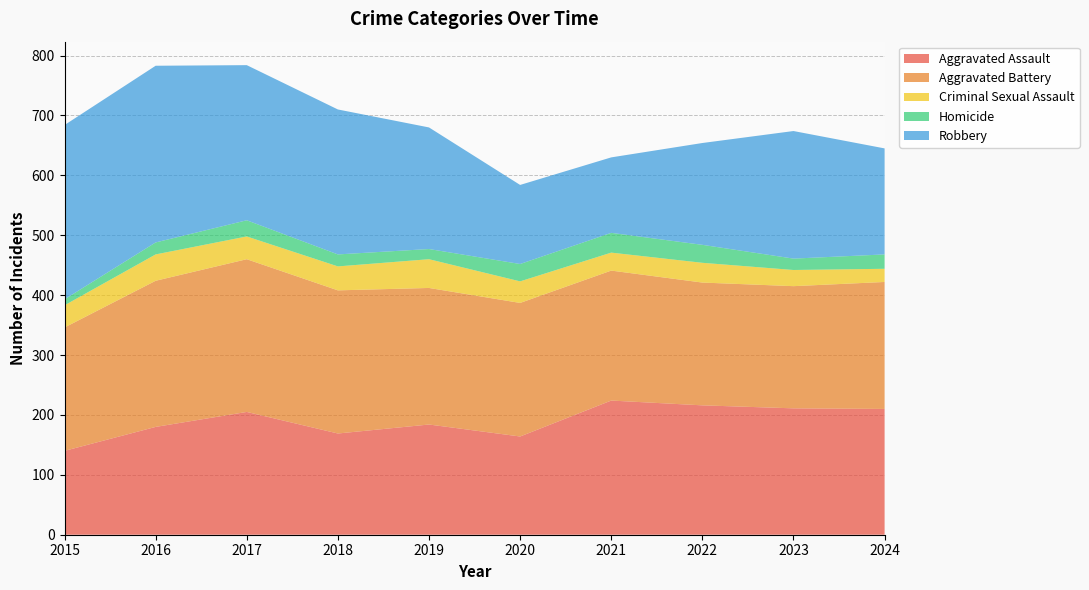

Reading right to left, extract all data points from this chart.

Aggravated Assault: 2024=210	2023=211	2022=216	2021=224	2020=164	2019=184	2018=169	2017=205	2016=180	2015=140
Aggravated Battery: 2024=212	2023=204	2022=205	2021=217	2020=223	2019=228	2018=239	2017=255	2016=244	2015=206
Criminal Sexual Assault: 2024=22	2023=27	2022=33	2021=30	2020=36	2019=48	2018=40	2017=38	2016=44	2015=37
Homicide: 2024=24	2023=19	2022=30	2021=33	2020=29	2019=17	2018=20	2017=27	2016=20	2015=10
Robbery: 2024=177	2023=213	2022=170	2021=126	2020=132	2019=203	2018=242	2017=259	2016=295	2015=291